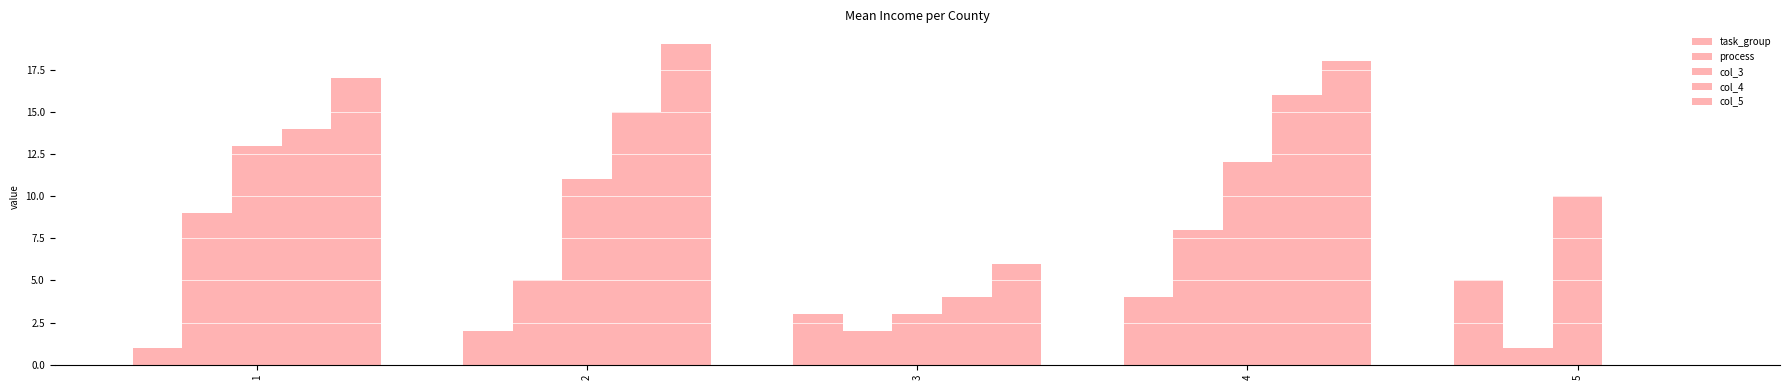

Is the value of col_3 at 1 greater than the value of task_group at 5?

Yes